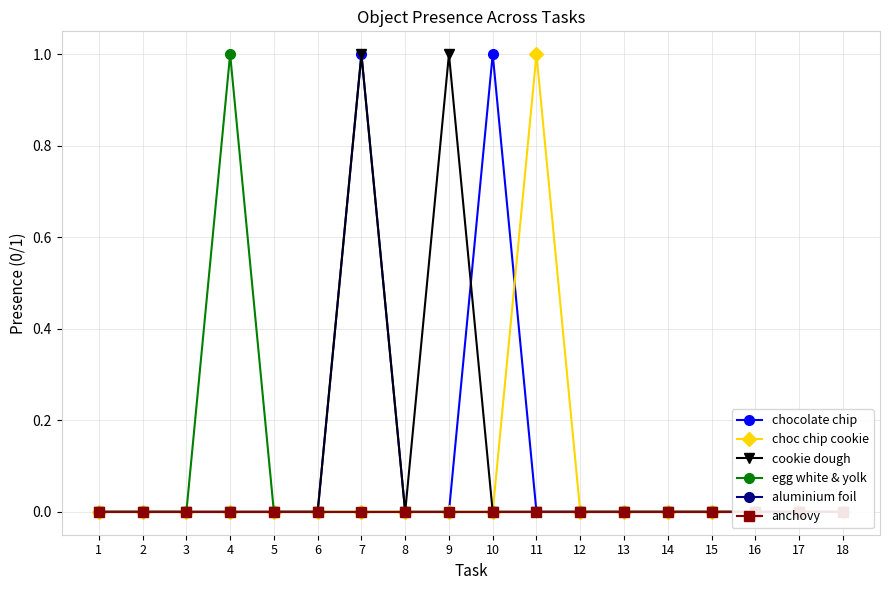

How many lines are shown in the chart?

6